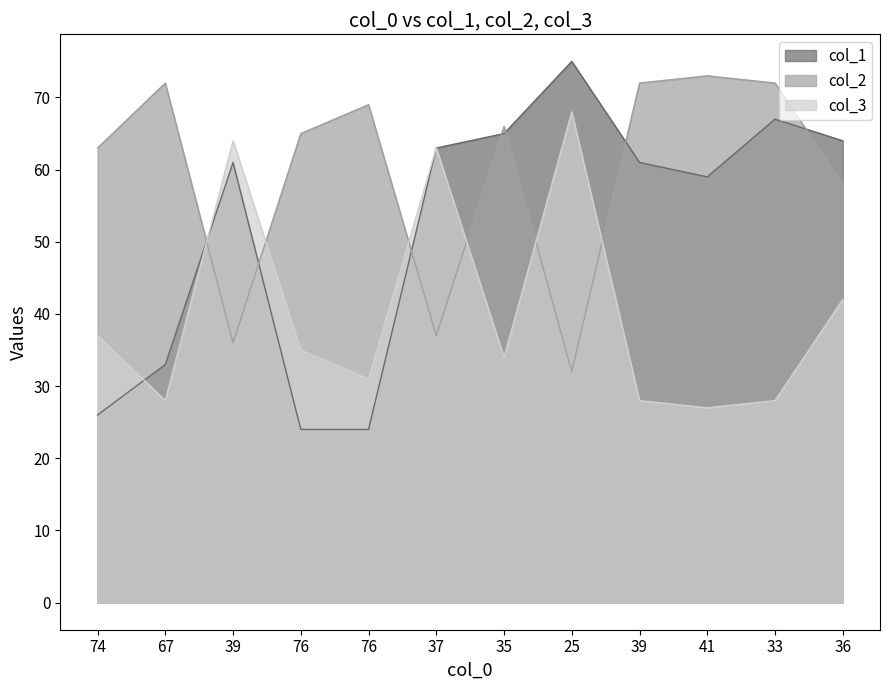

True or false: col_1 and col_2 intersect in this chart.

True